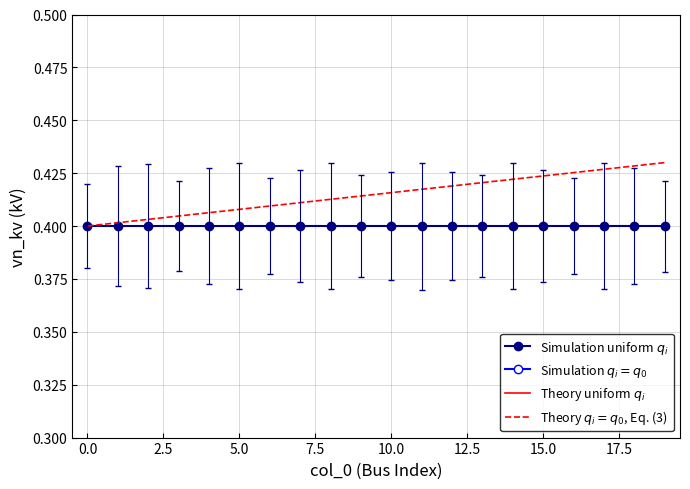

What is the sum of all Simulation uniform $q_i$ values?

8.0